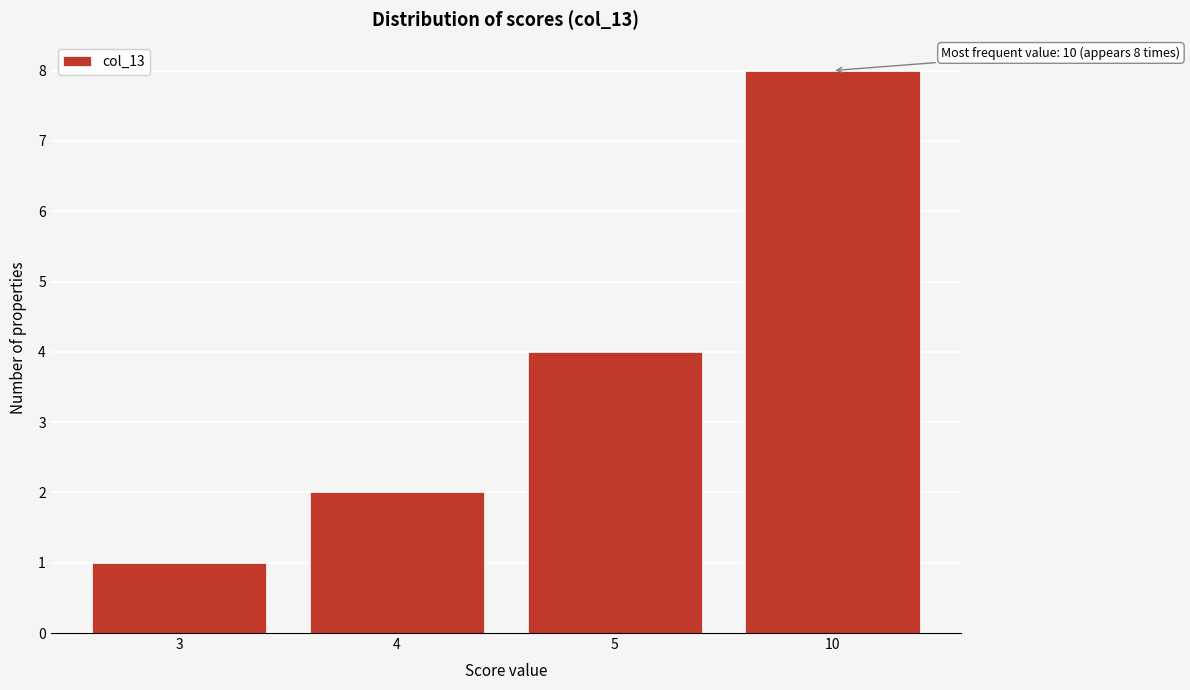

Reading right to left, extract all data points from this chart.

8	4	2	1